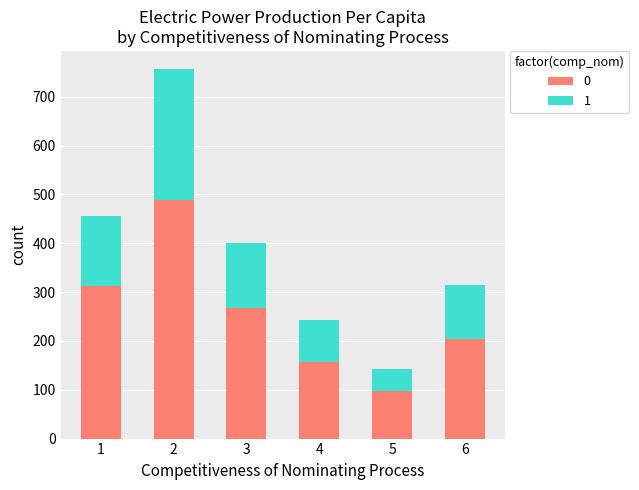

The value of 0 at 3 is 267. True or false?

True